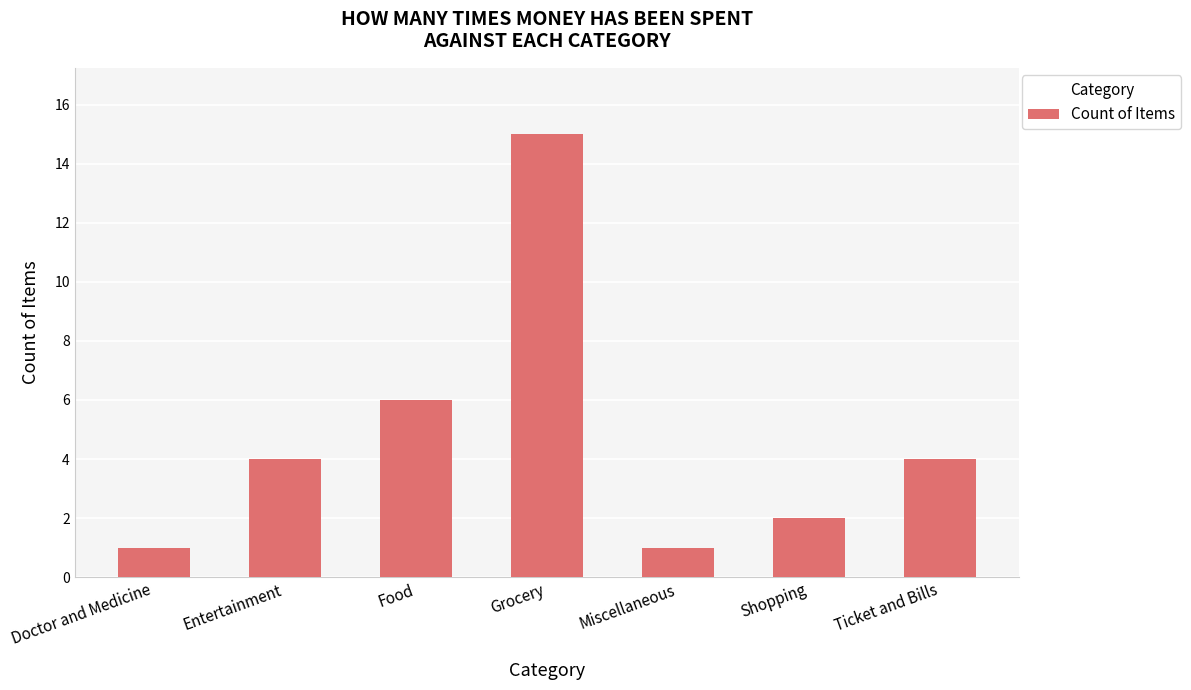

What is the change in value from Entertainment to Food?

+2